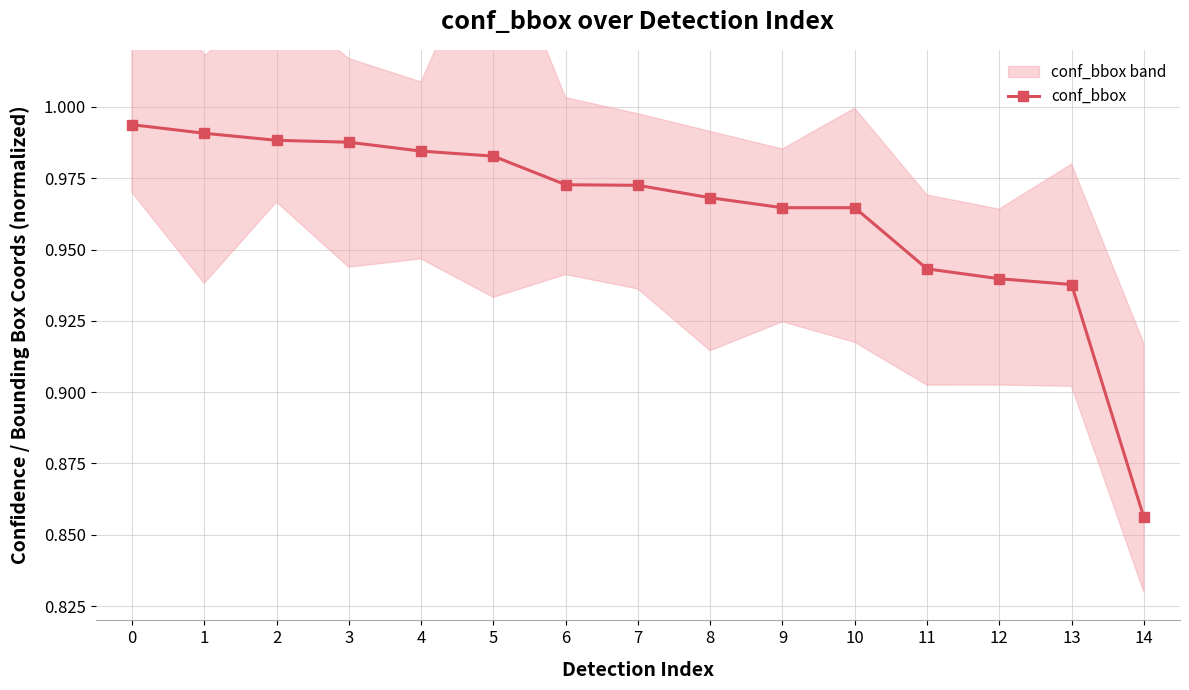

List the labels in order of value, largest first.

0, 1, 2, 3, 4, 5, 6, 7, 8, 9, 10, 11, 12, 13, 14